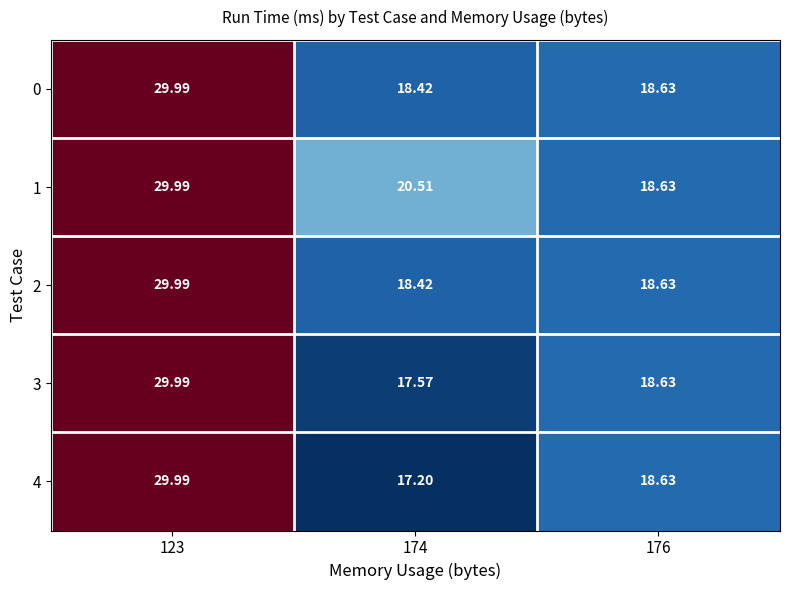

How many categories are shown in the chart?

3